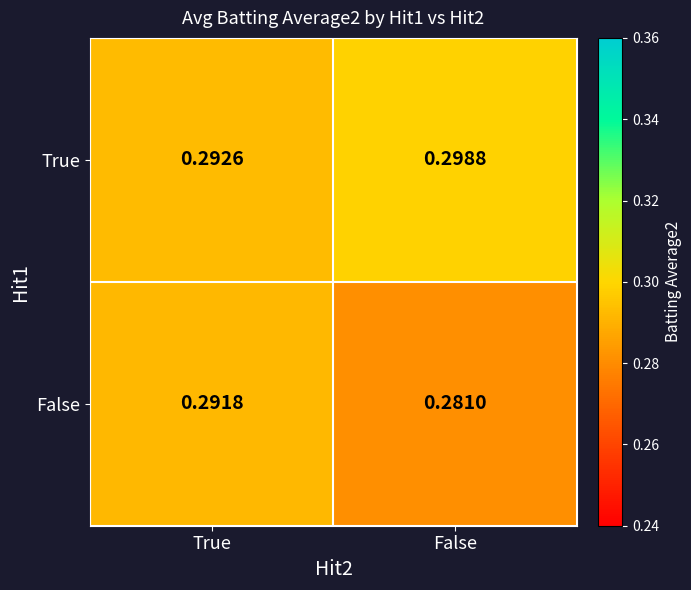

Which category has the highest value across all series?

False